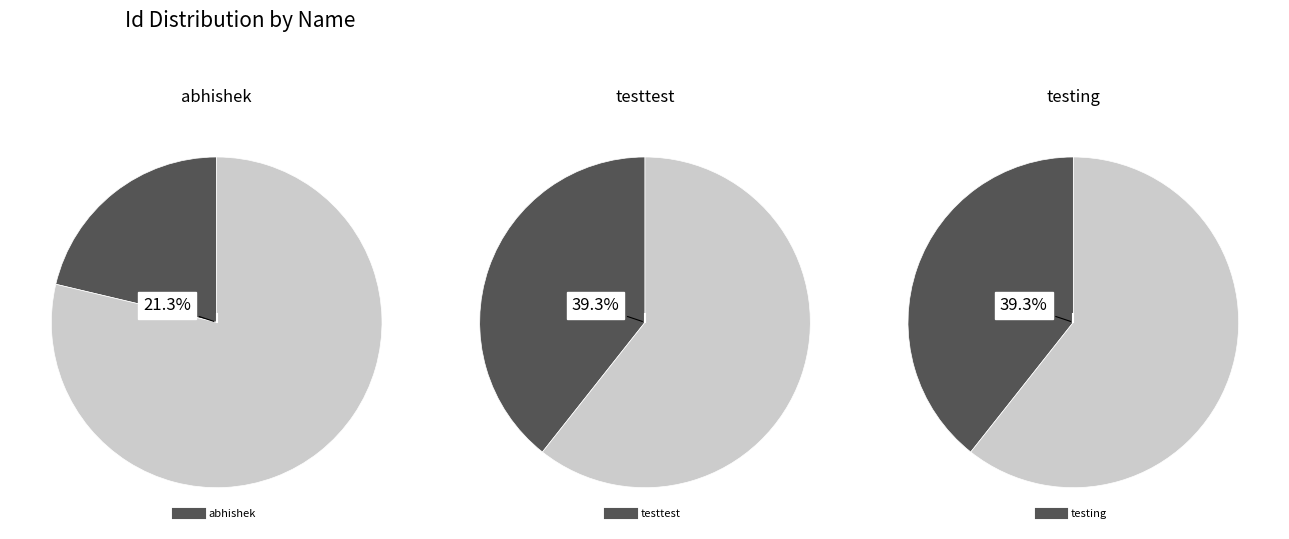

Is it true that testing is 48% of the pie?

False